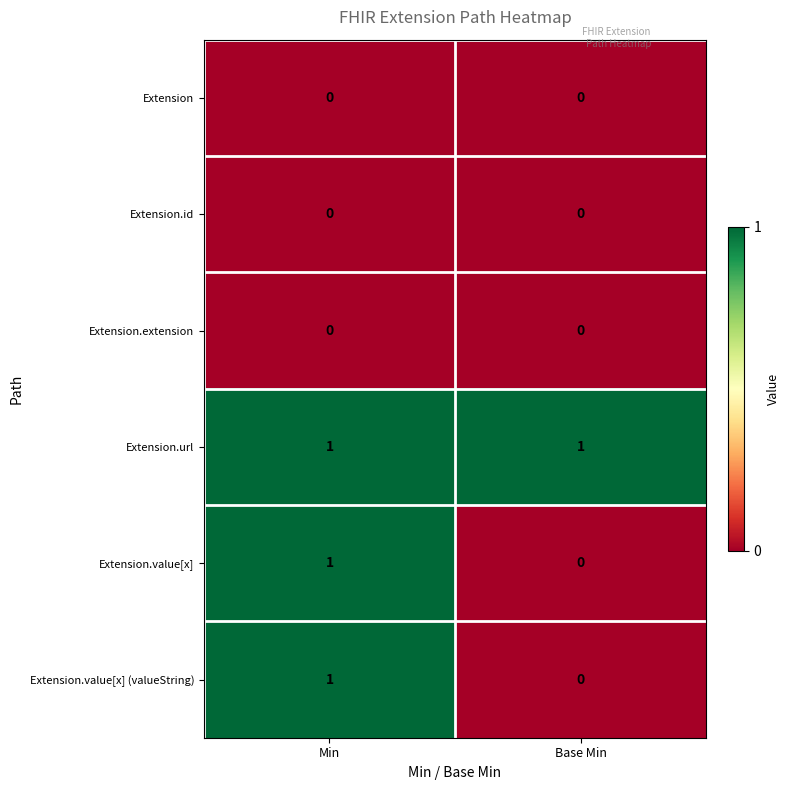

Reading right to left, extract all data points from this chart.

Extension: Base Min=0	Min=0
Extension.id: Base Min=0	Min=0
Extension.extension: Base Min=0	Min=0
Extension.url: Base Min=1	Min=1
Extension.value[x]: Base Min=0	Min=1
Extension.value[x] (valueString): Base Min=0	Min=1